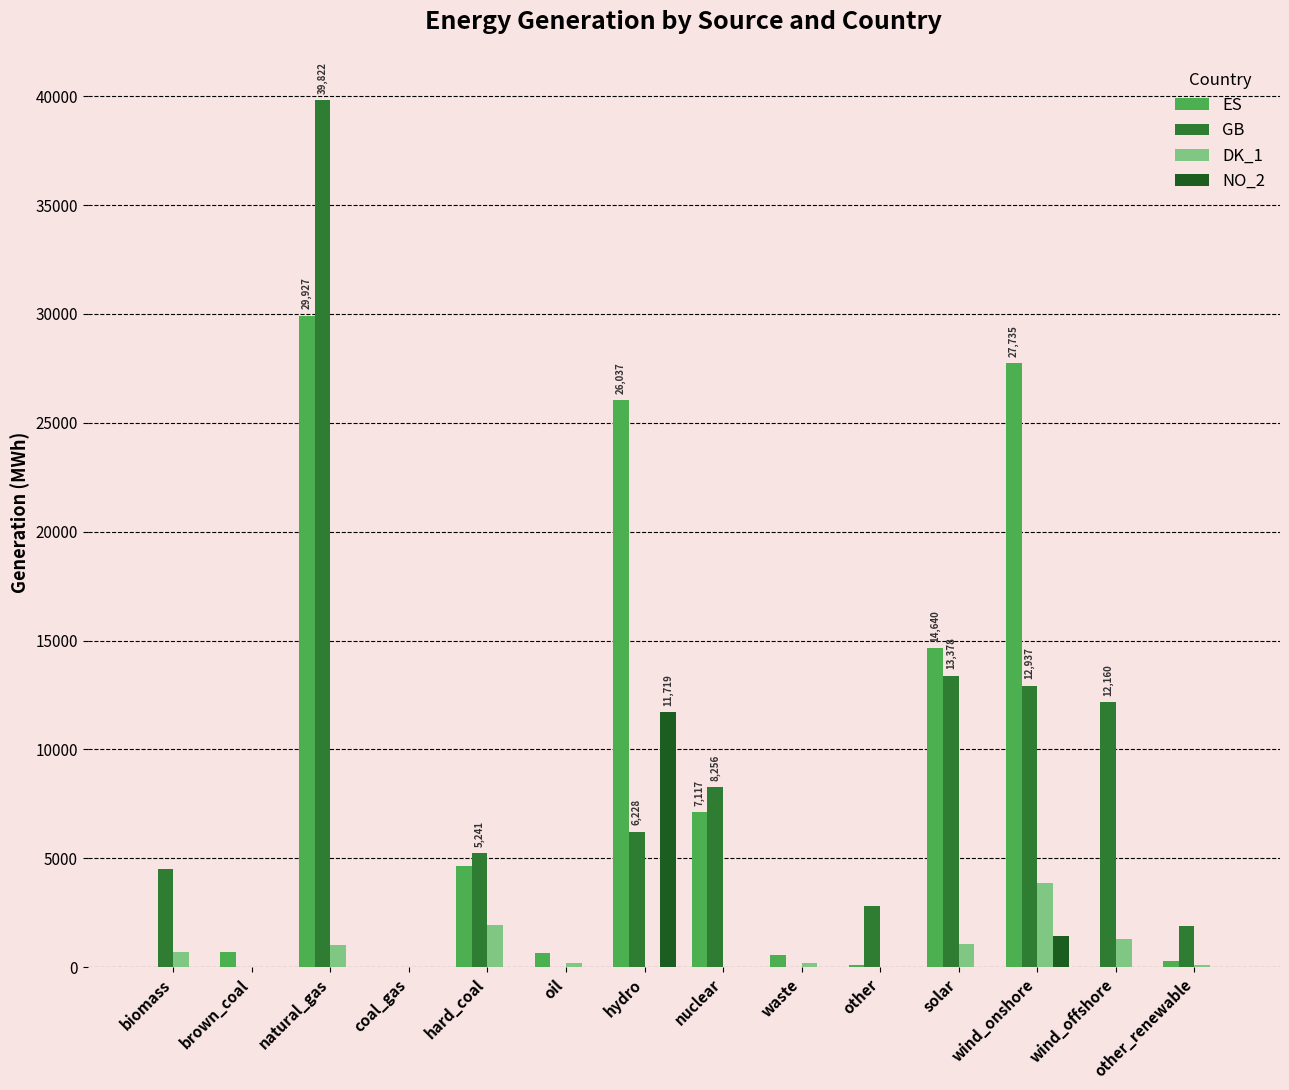

What is the approximate value of DK_1 at hydro, to the nearest 10?

10